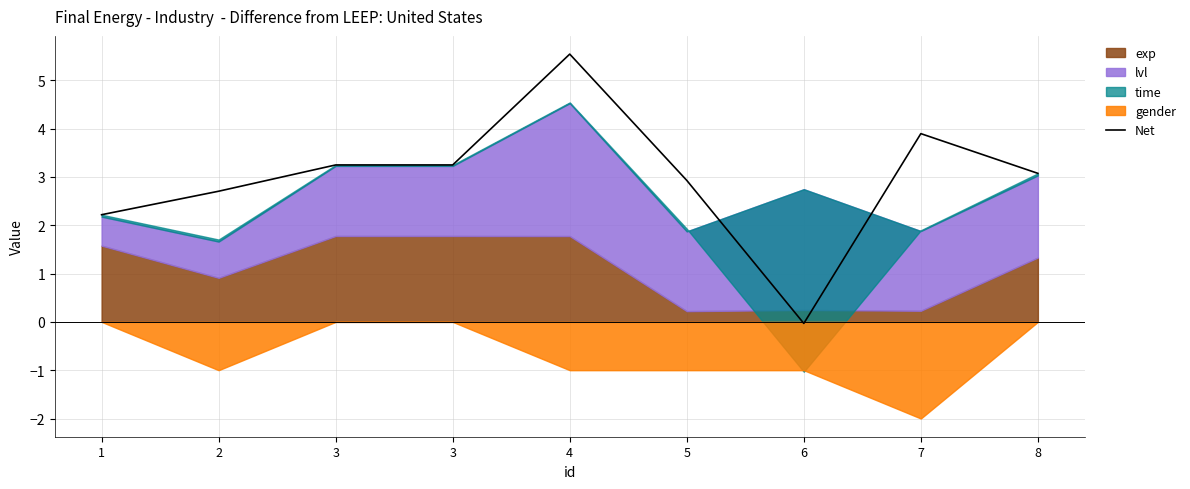

What is the value of the 4th point from the left?

3.2